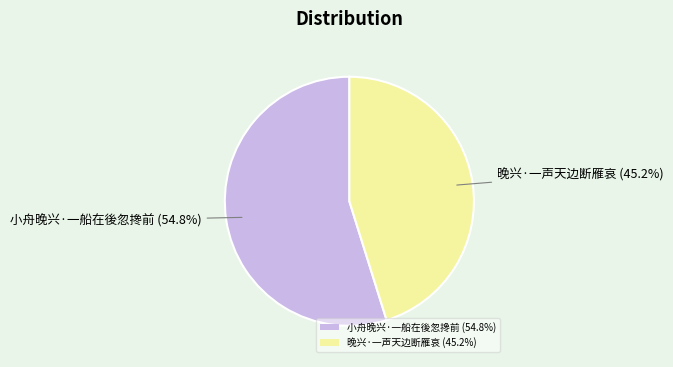

To the nearest percent, what percentage of the pie is 晚兴·一声天边断雁哀?

45%